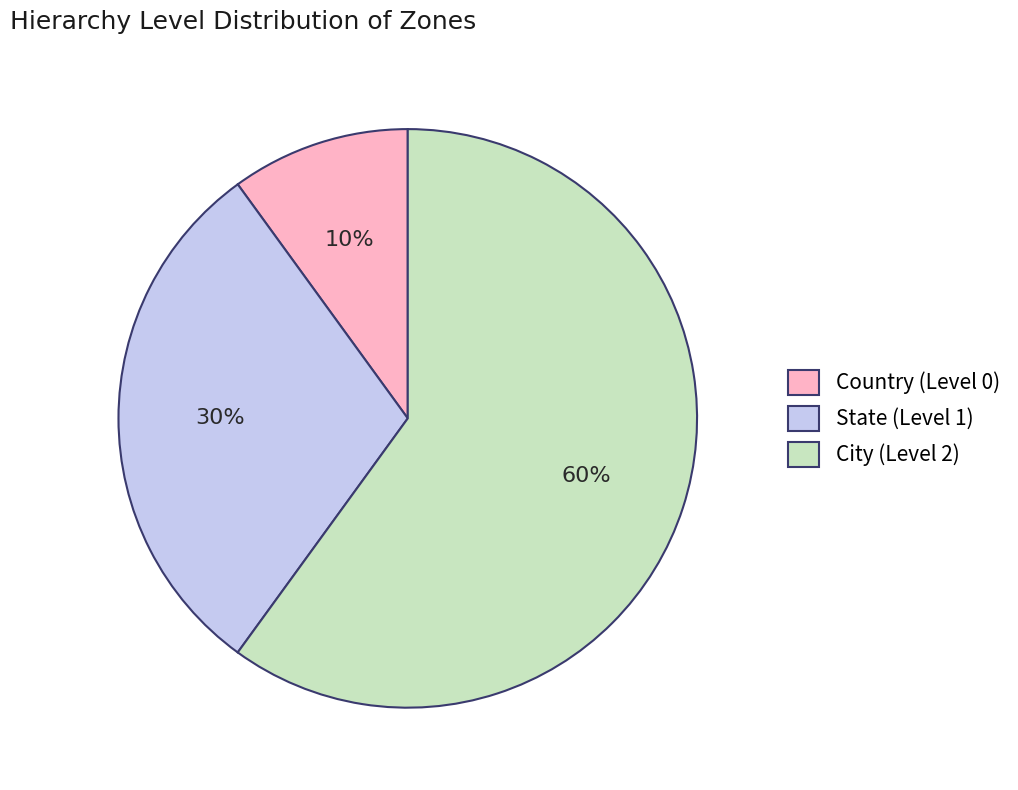

Which category has the smallest portion of the pie?

Country (Level 0)